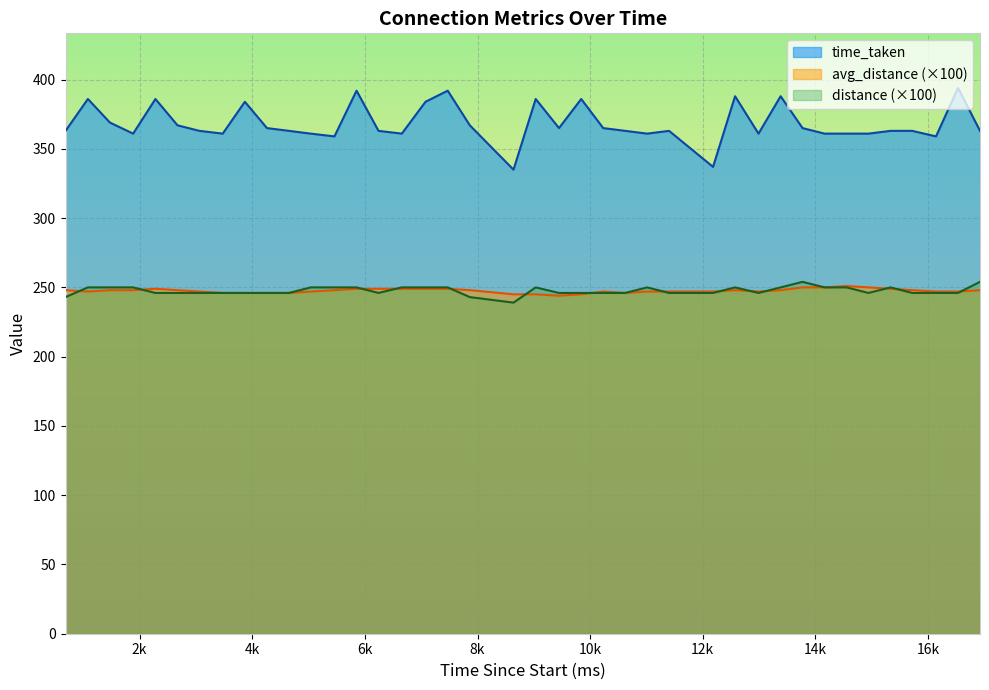

What is the minimum value shown in the chart?

239.0